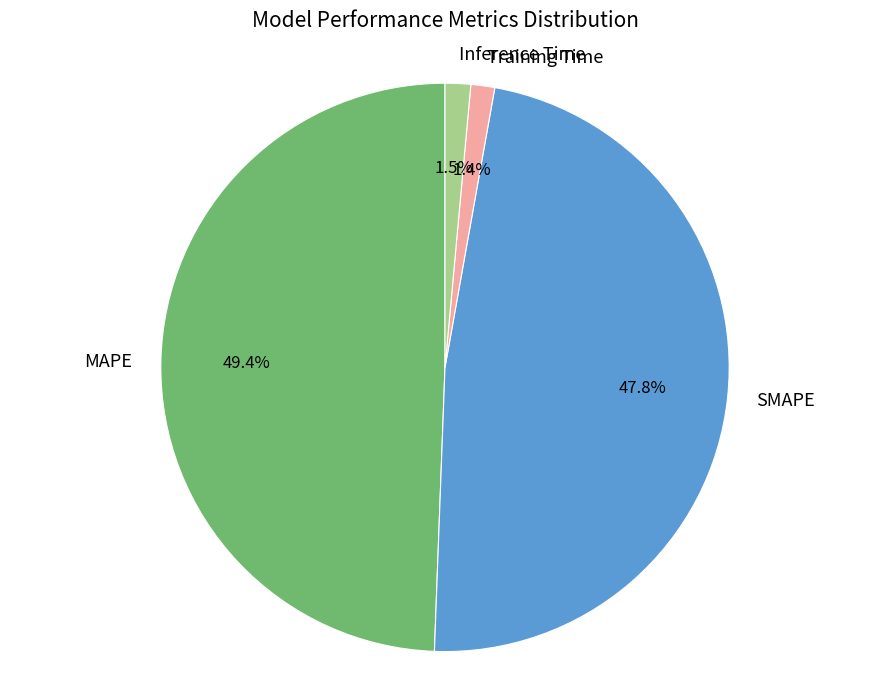

Which category has the biggest portion of the pie?

MAPE